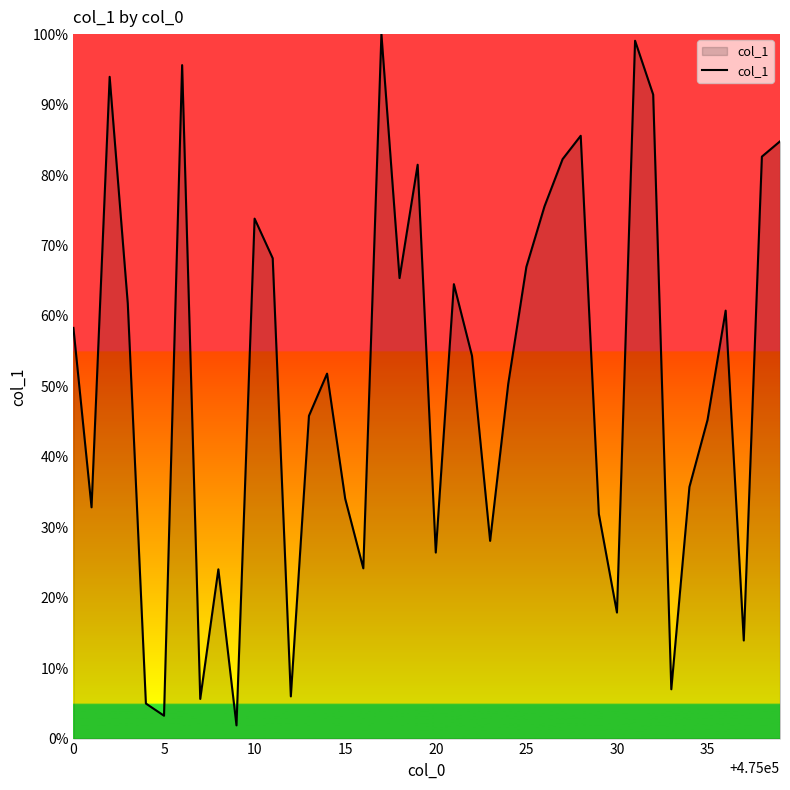

Does the chart have visible grid lines?

No